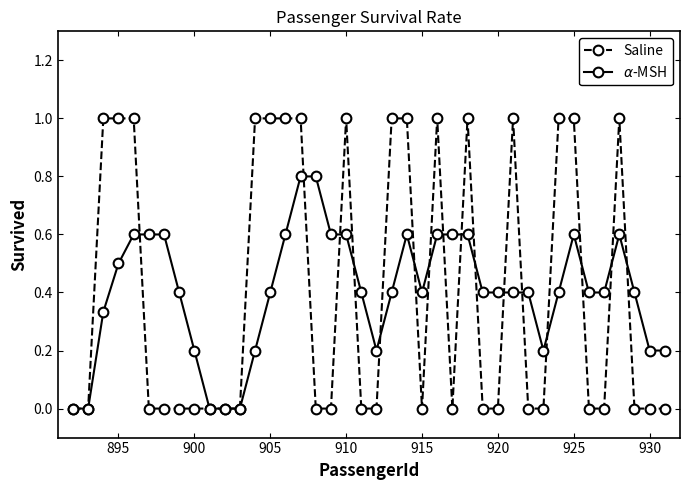

Which series has the largest range (max minus min)?

Saline